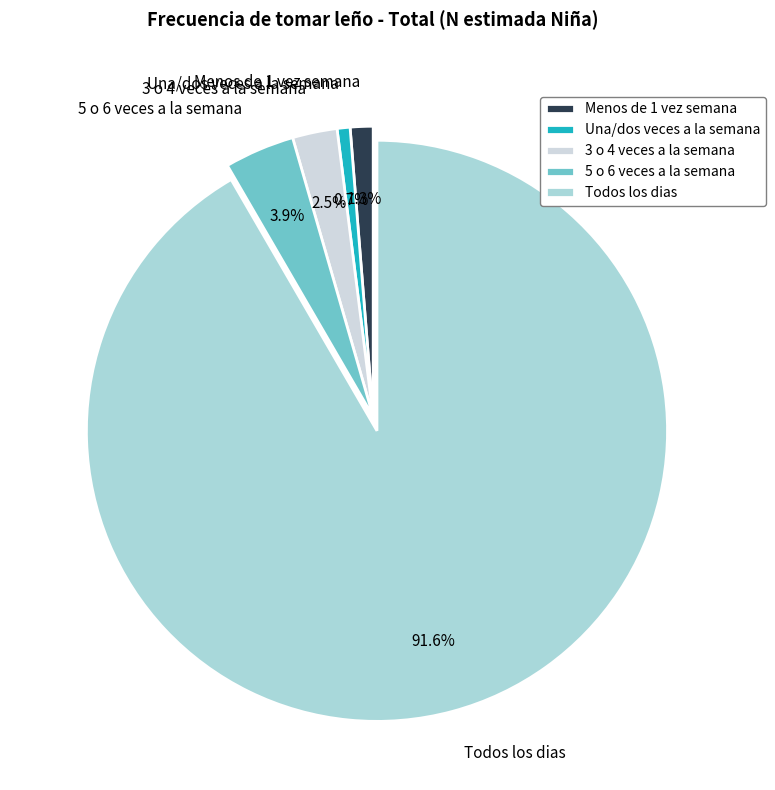

Rank the categories by value from lowest to highest.

Una/dos veces a la semana, Menos de 1 vez semana, 3 o 4 veces a la semana, 5 o 6 veces a la semana, Todos los dias